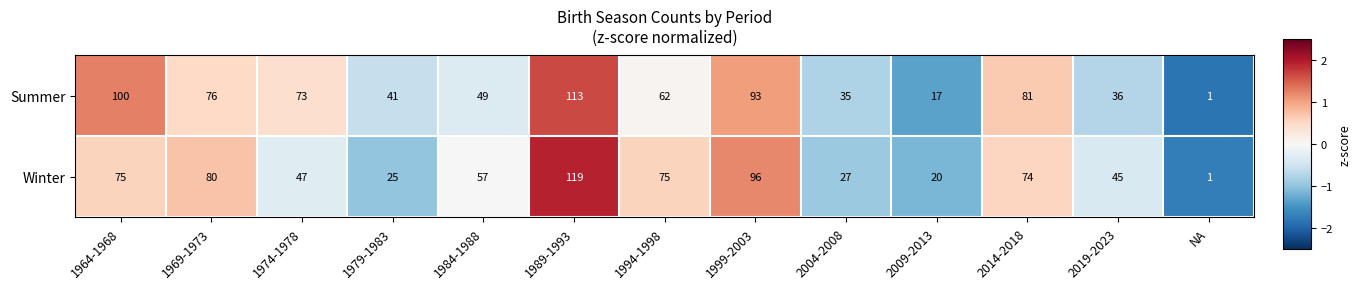

What is the greatest value displayed?

119